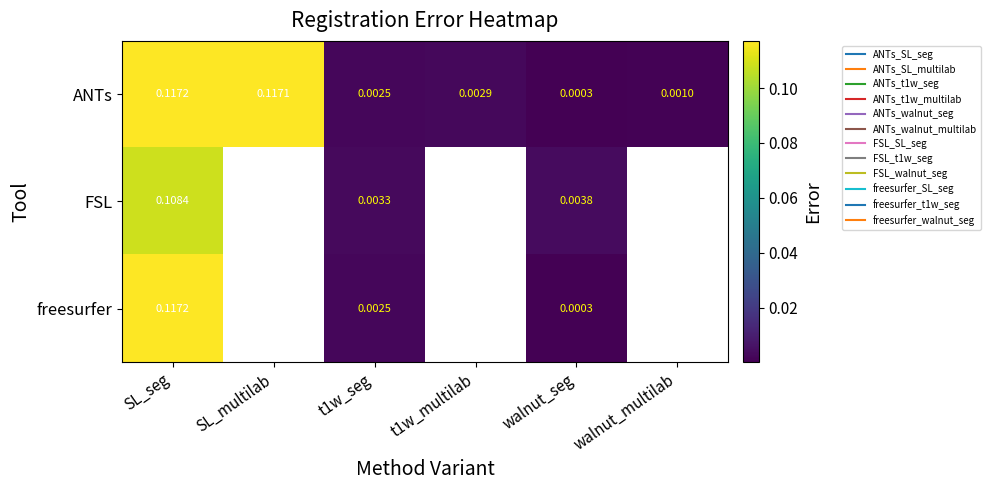

Which series has the widest spread of values?

ANTs